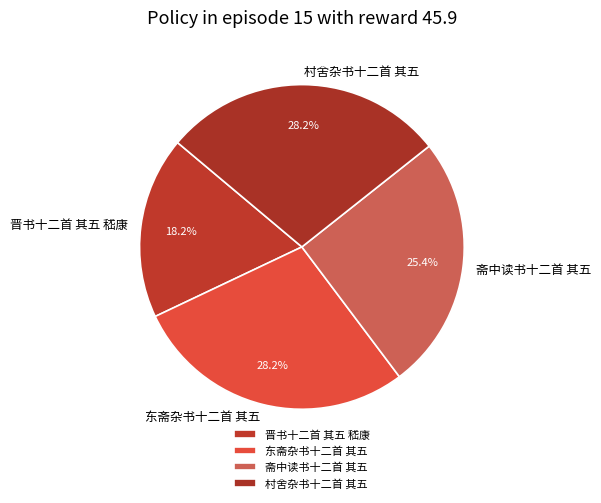

To the nearest percent, what percentage of the pie is 斋中读书十二首 其五?

25%